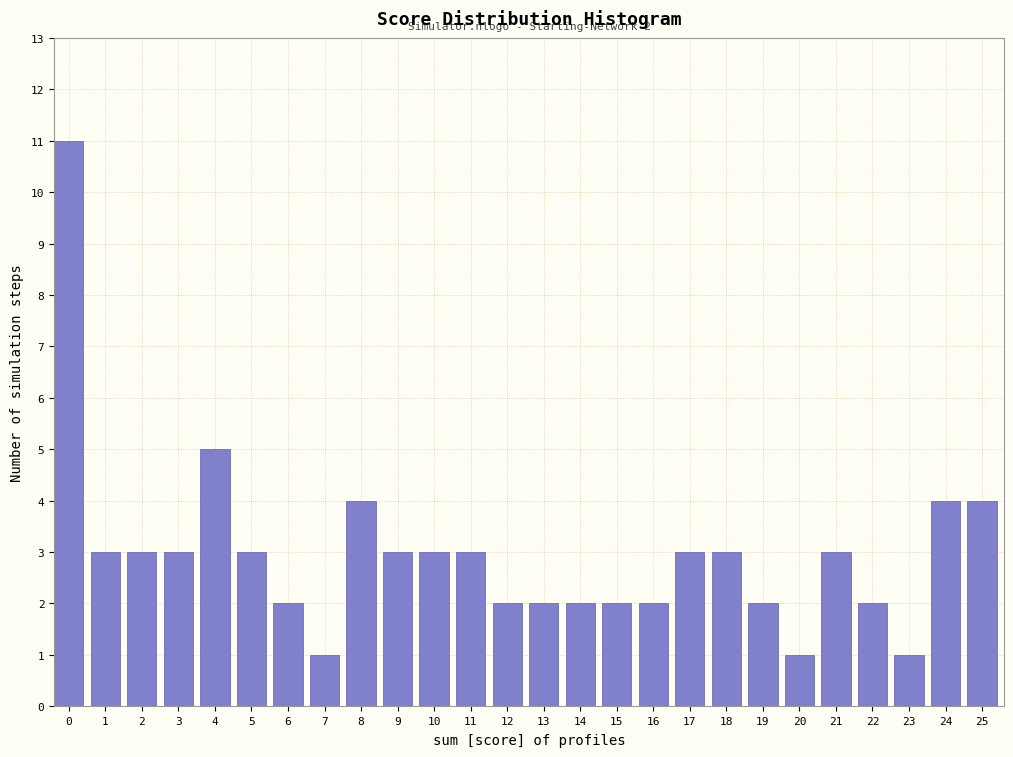

Reading right to left, list all the values displayed in this chart.

25=4	24=4	23=1	22=2	21=3	20=1	19=2	18=3	17=3	16=2	15=2	14=2	13=2	12=2	11=3	10=3	9=3	8=4	7=1	6=2	5=3	4=5	3=3	2=3	1=3	0=11